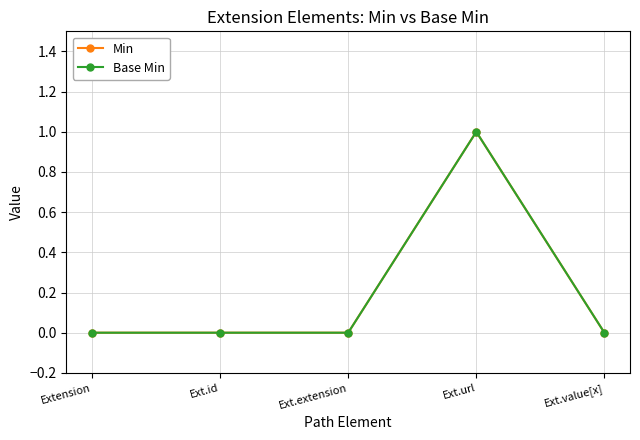

Does the chart have visible grid lines?

Yes